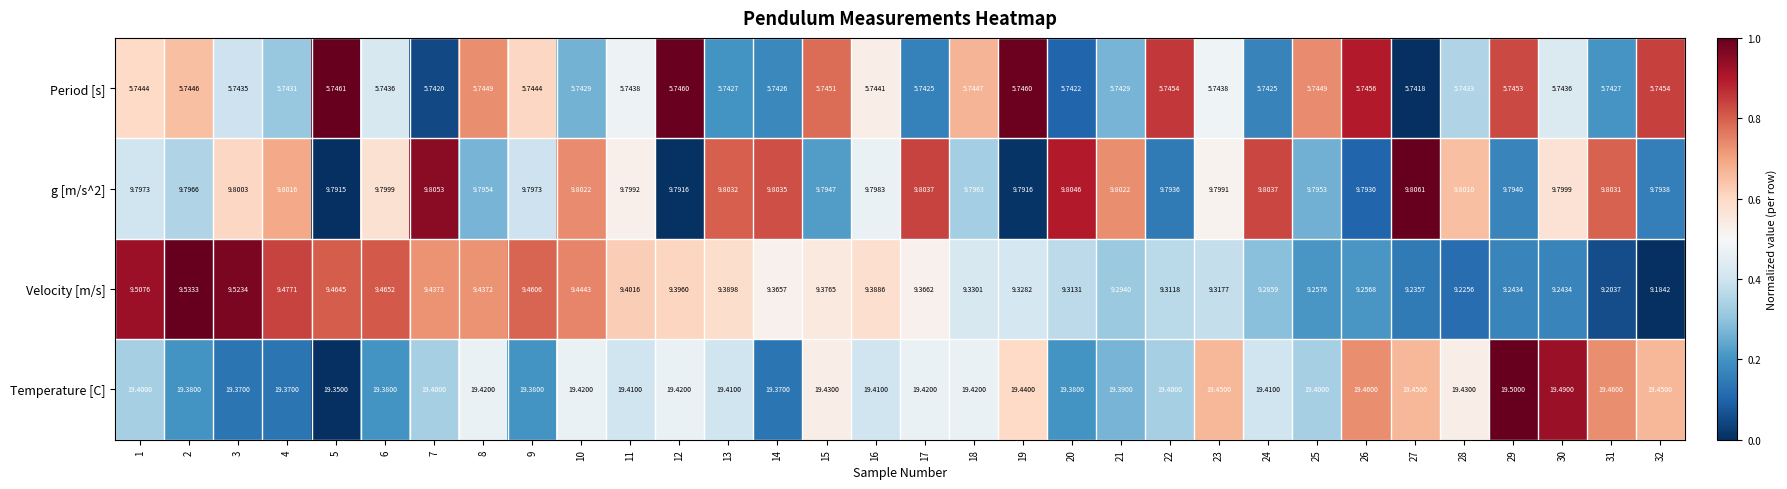

Is the value of Period [s] at 1 greater than the value of g [m/s^2] at 29?

No